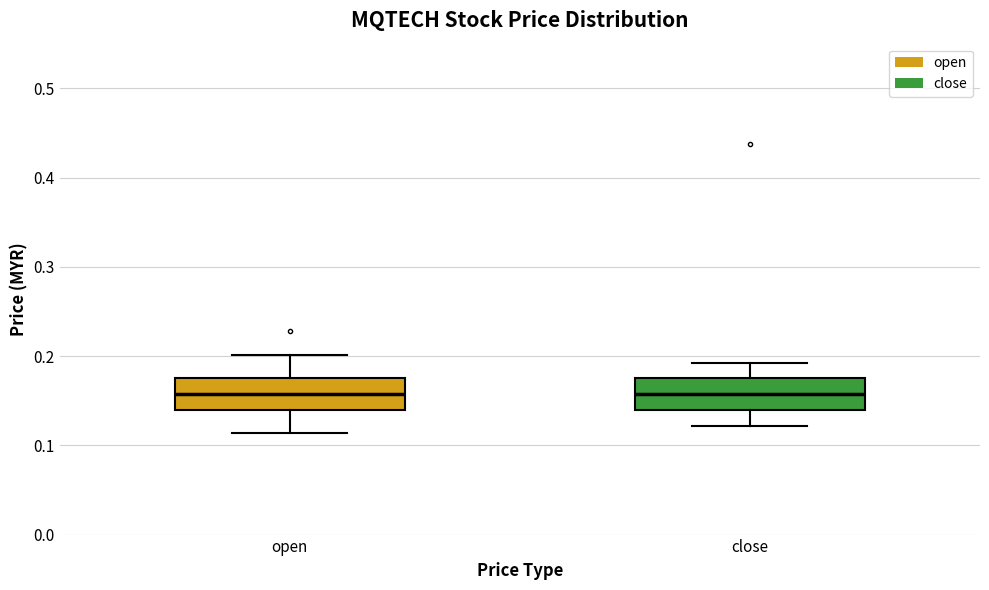

Where is the lower edge of the box for close on the y-axis? The values are not printed on the chart, so give them approximately, as read against the axis.

0.14